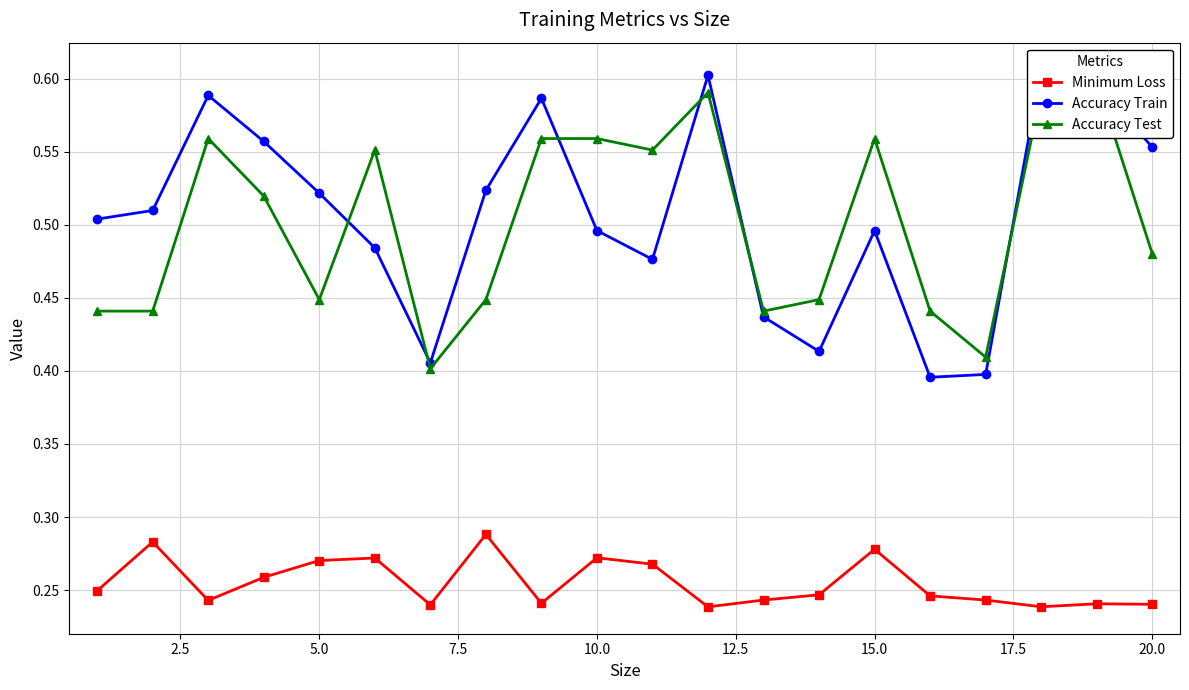

In Accuracy Test, how many points are lower than both neighbors (excluding endpoints)?

5